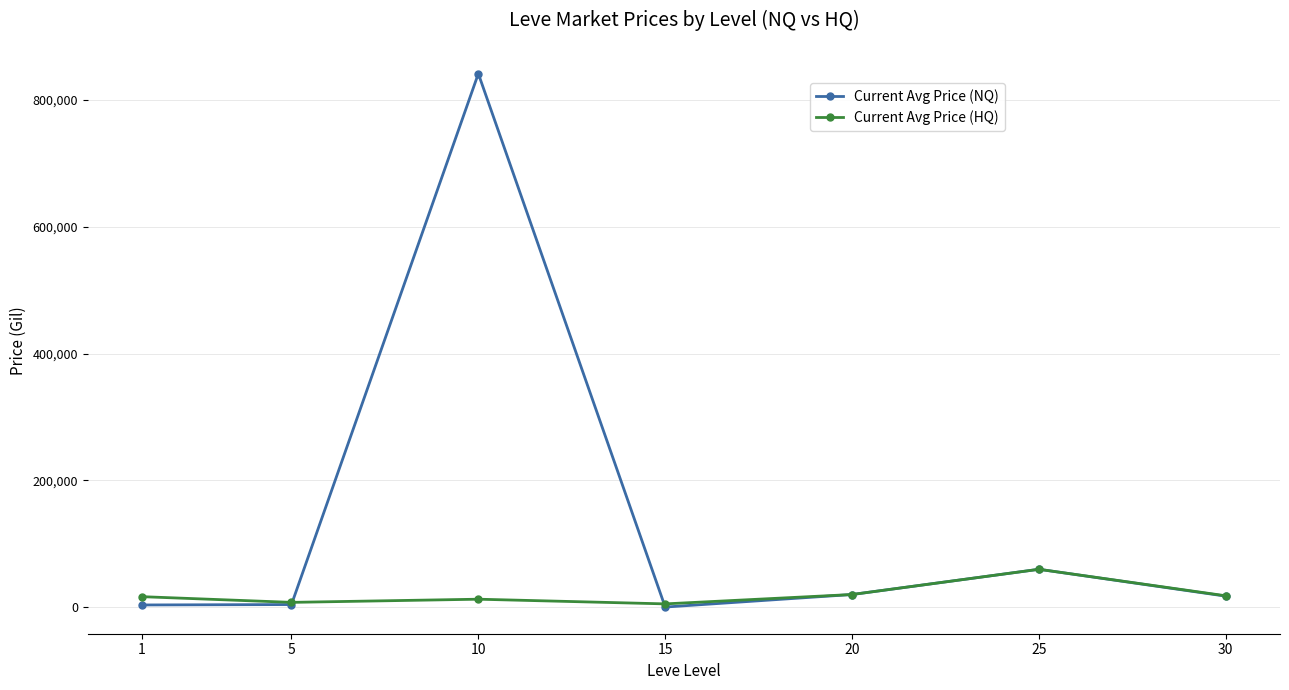

Does the chart have visible grid lines?

Yes